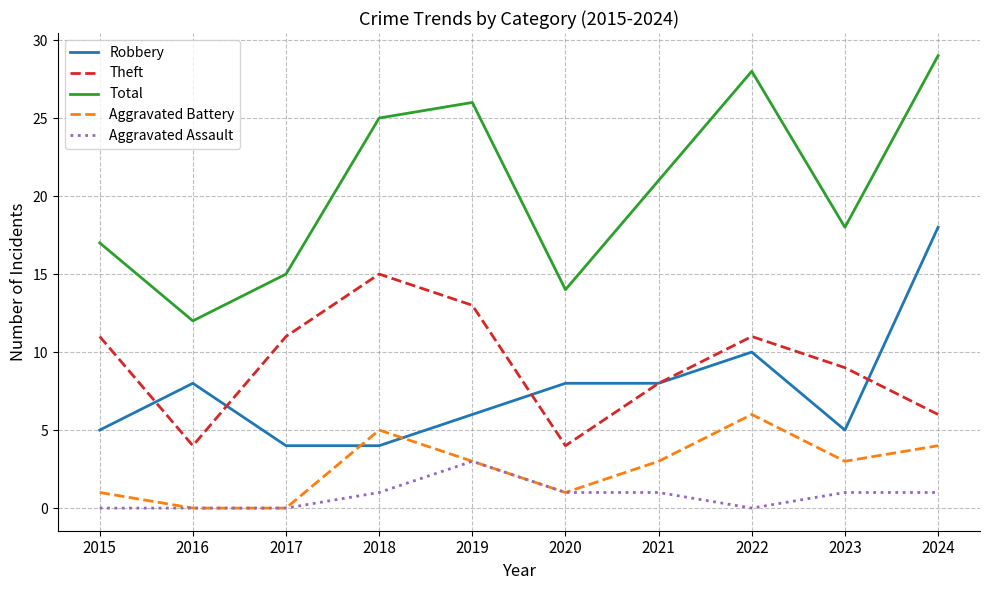

What is the lowest value of the Theft series?

4